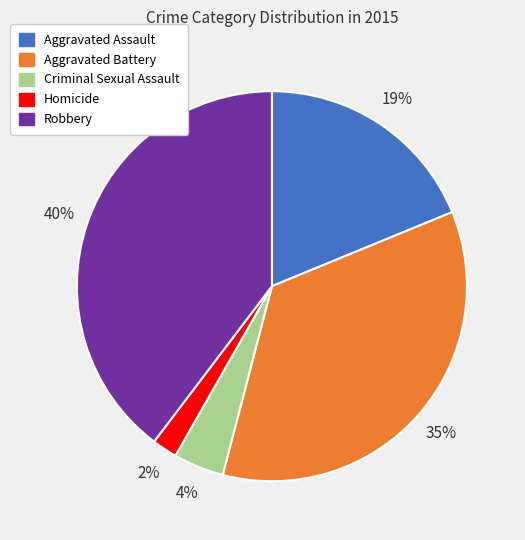

Is it true that Aggravated Battery is 35% of the pie?

True